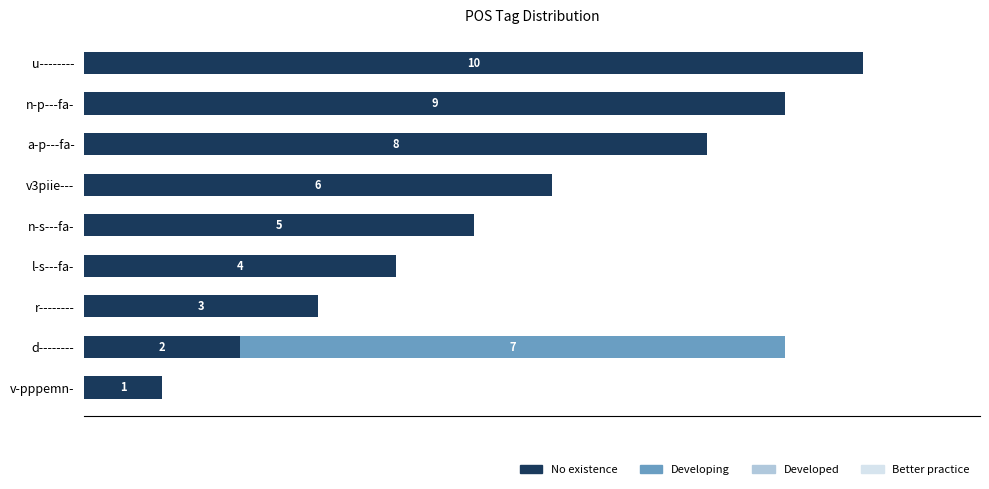

At which label is No existence closest to 5?

n-s---fa-